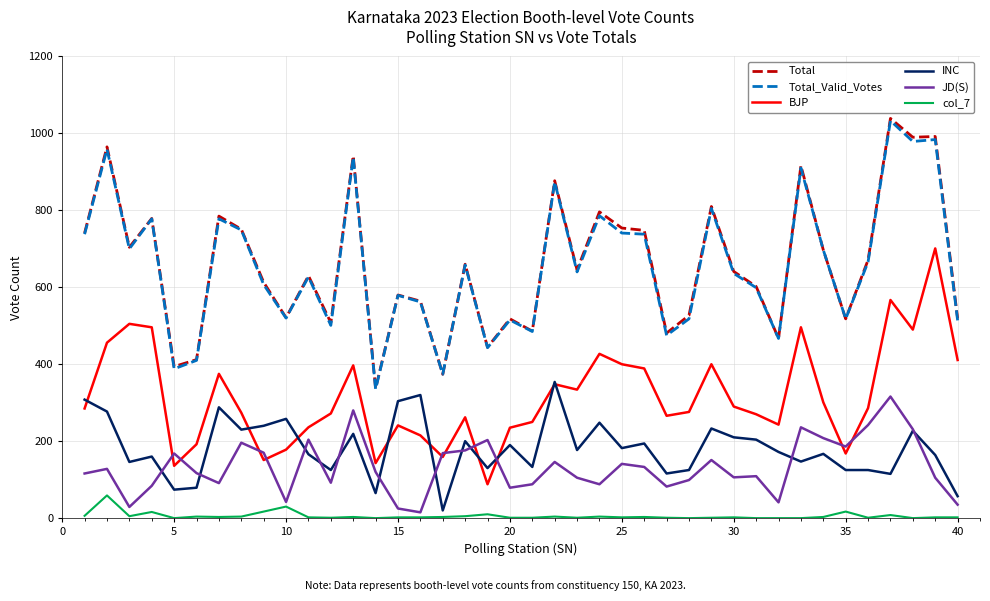

What is the sum of all Total values?

26398